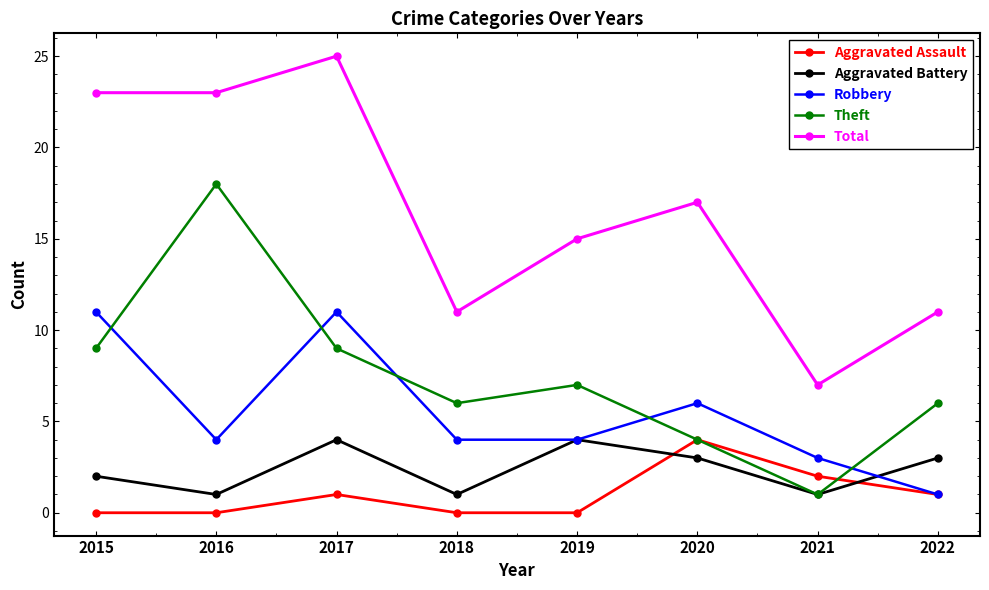

True or false: Aggravated Battery has more than 0 interior local peaks.

True